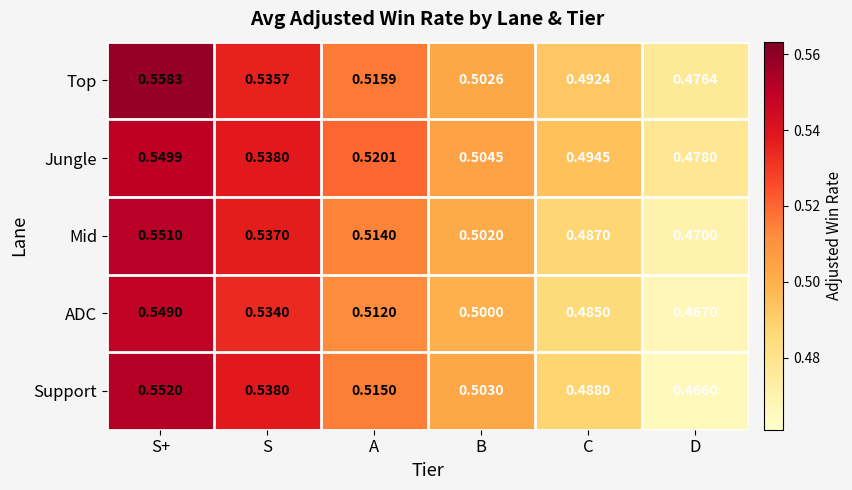

At which category is the sum across all series the highest?

S+